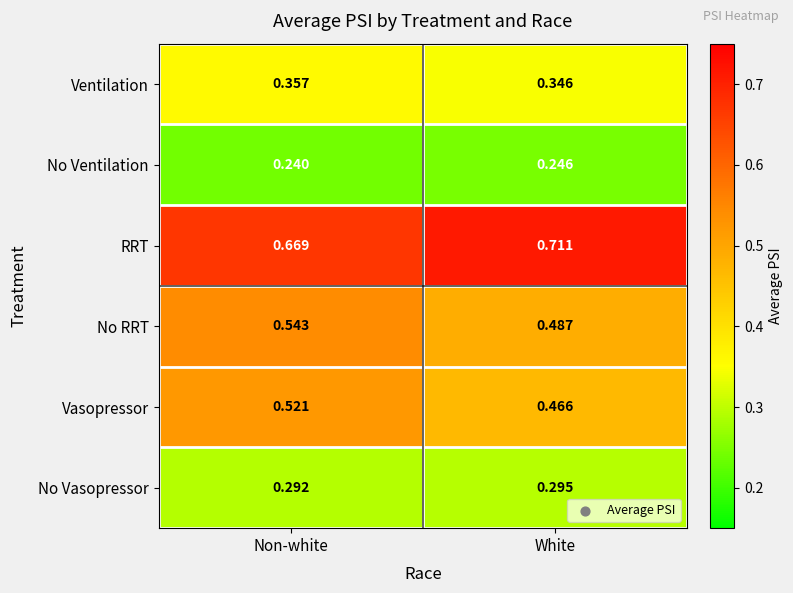

Which category has the lowest value across all series?

Non-white